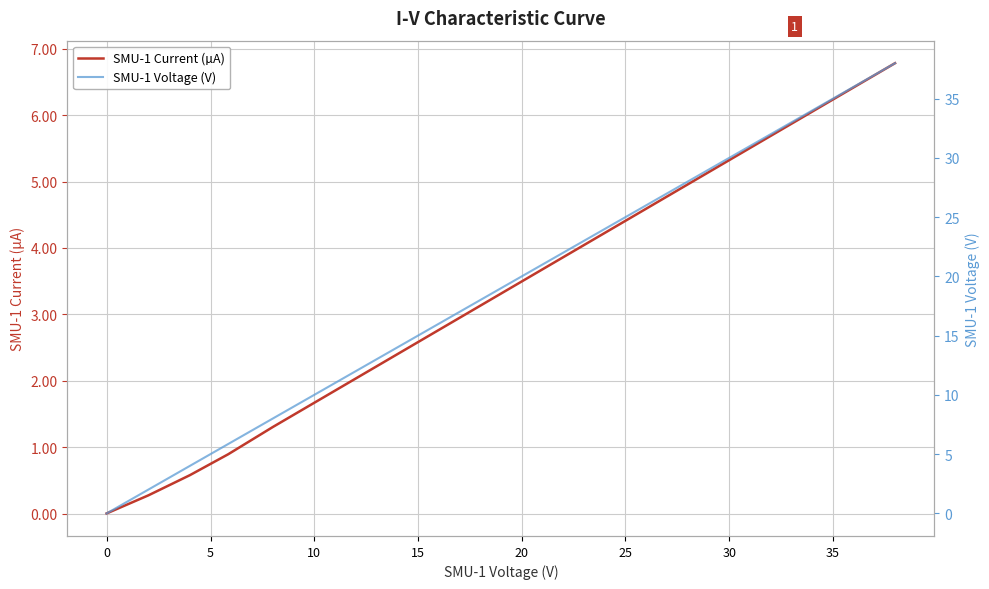

Rank the series by their maximum value, from lowest to highest.

SMU-1 Current (µA), SMU-1 Voltage (V)